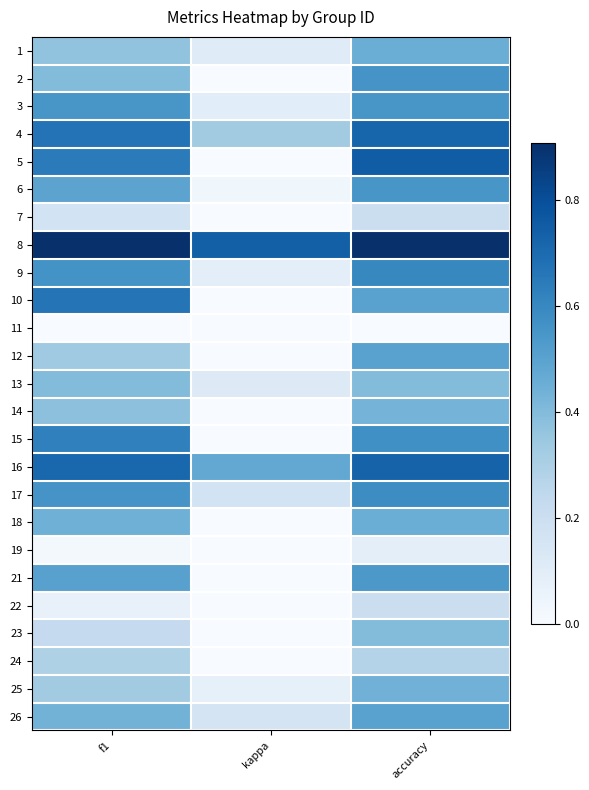

Count the number of data series in this chart.

25